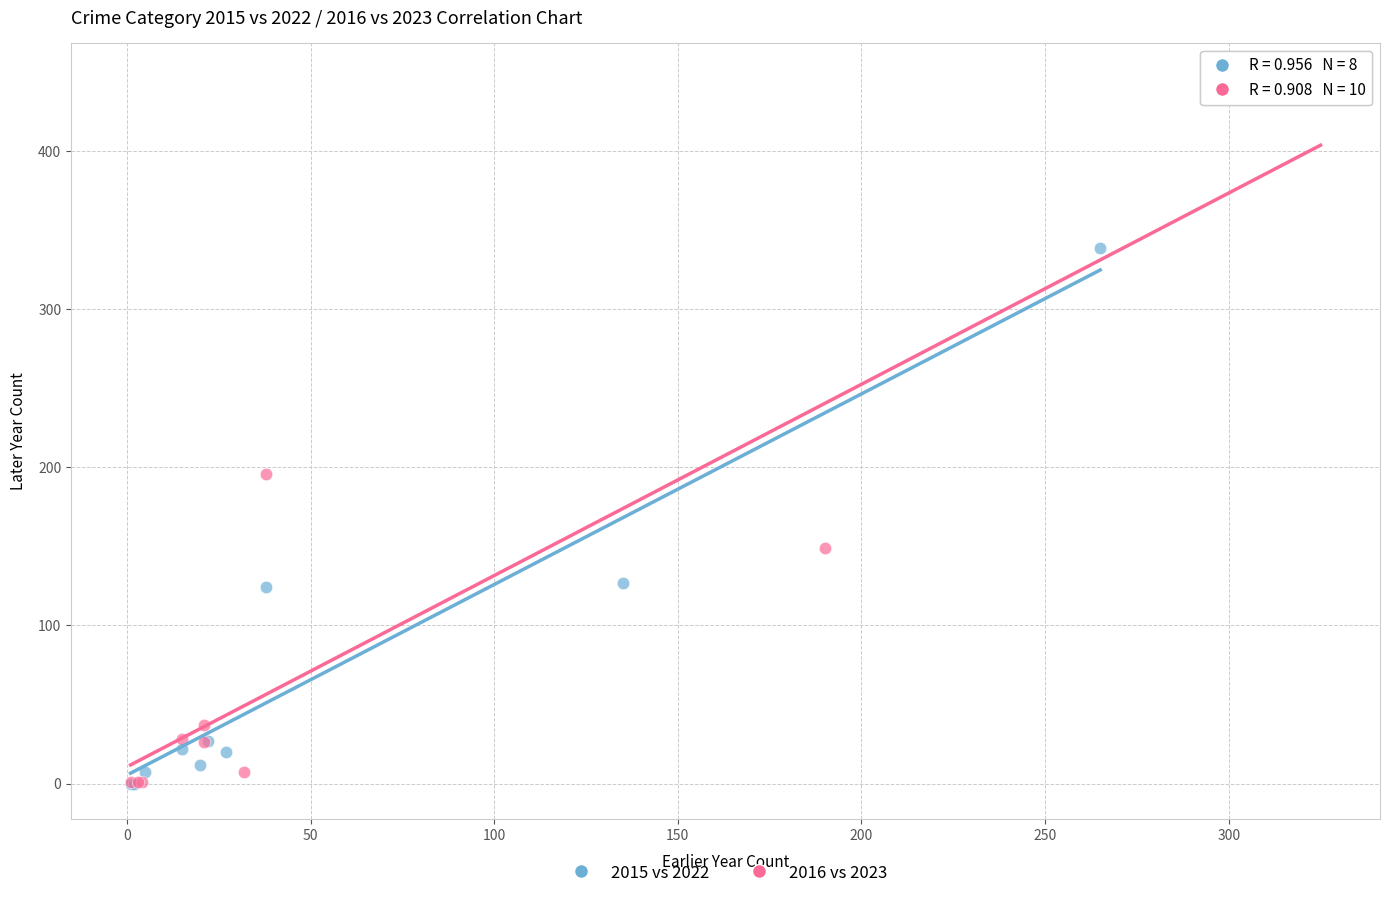

What are all the series names shown in the legend?

2015 vs 2022, 2016 vs 2023